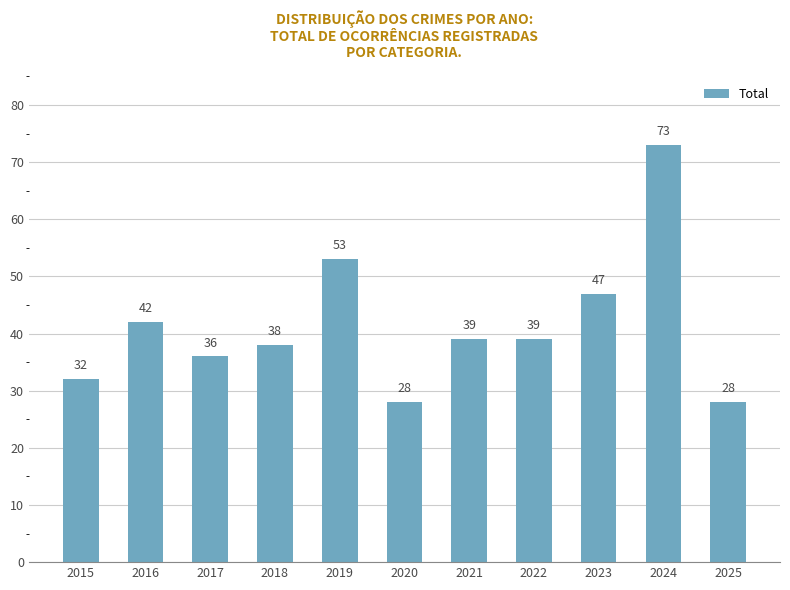

What is the change in value from 2015 to 2016?

+10